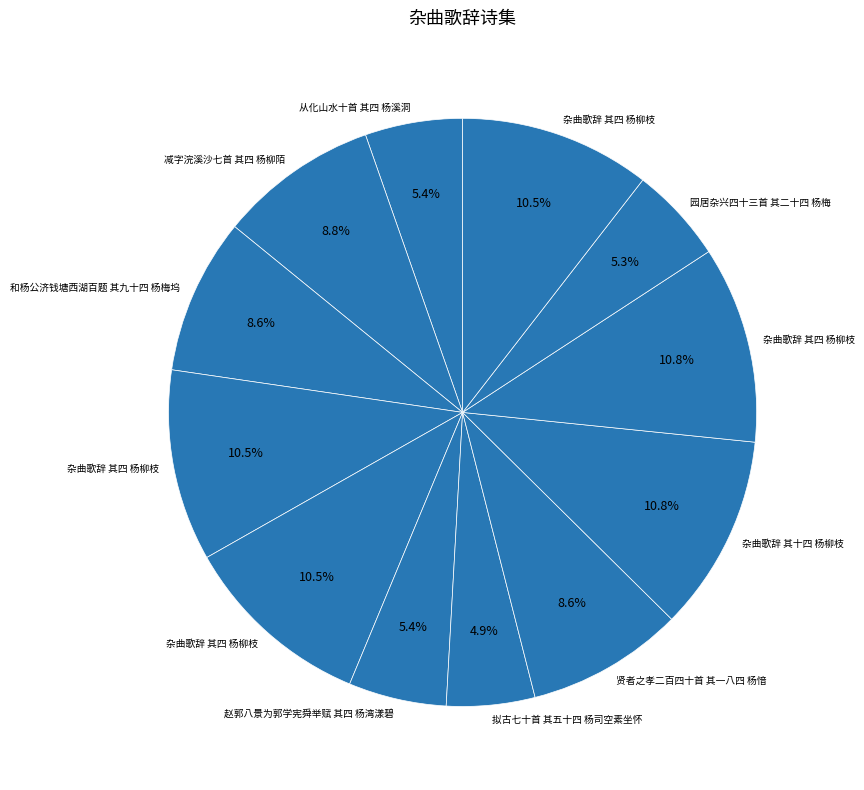

Count the number of slices in the pie.

12